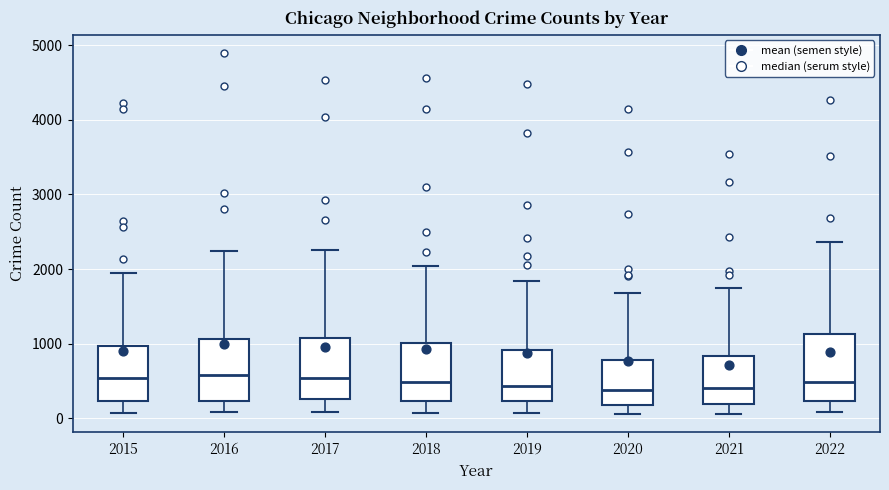

Reading left to right, transcribe this box plot: for each box, give where its median line is, the range the box spans, and where its two whiskers end, as read against the y-axis. The values are not printed on the chart, so give them approximately, as read against the axis.

2015: median 500, box 200 to 1000, whiskers 100 to 1900
2016: median 600, box 200 to 1100, whiskers 100 to 2200
2017: median 500, box 300 to 1100, whiskers 100 to 2300
2018: median 500, box 200 to 1000, whiskers 100 to 2000
2019: median 400, box 200 to 900, whiskers 100 to 1800
2020: median 400, box 200 to 800, whiskers 100 to 1700
2021: median 400, box 200 to 800, whiskers 100 to 1700
2022: median 500, box 200 to 1100, whiskers 100 to 2400